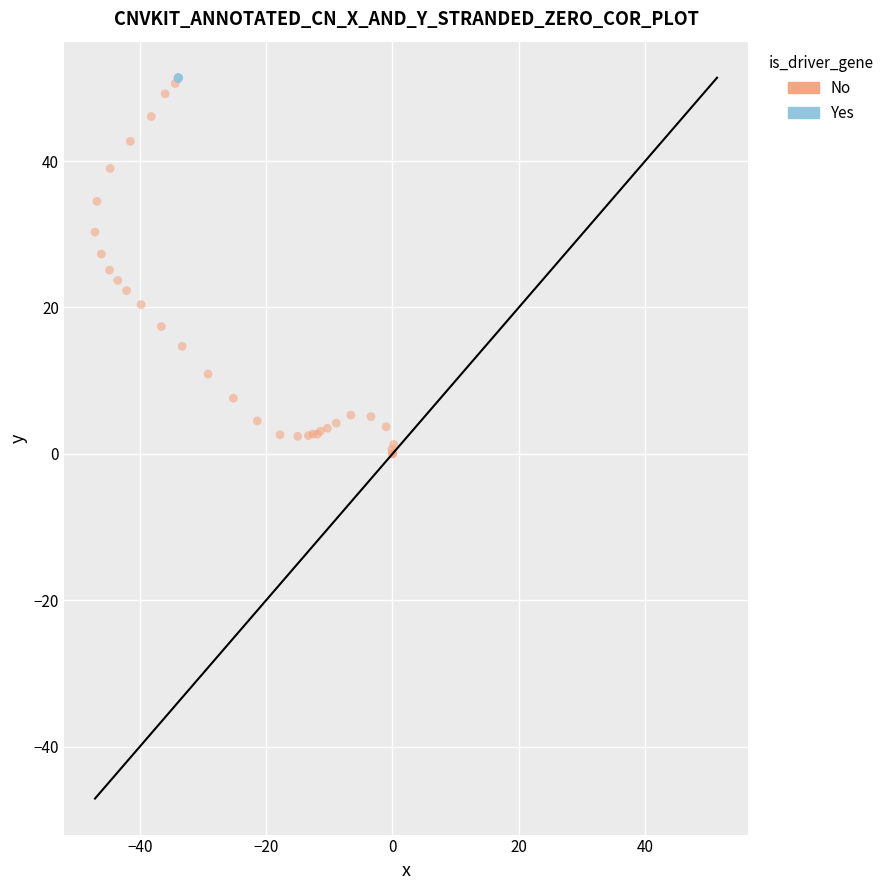

Which series contains the lowest Y value?

No